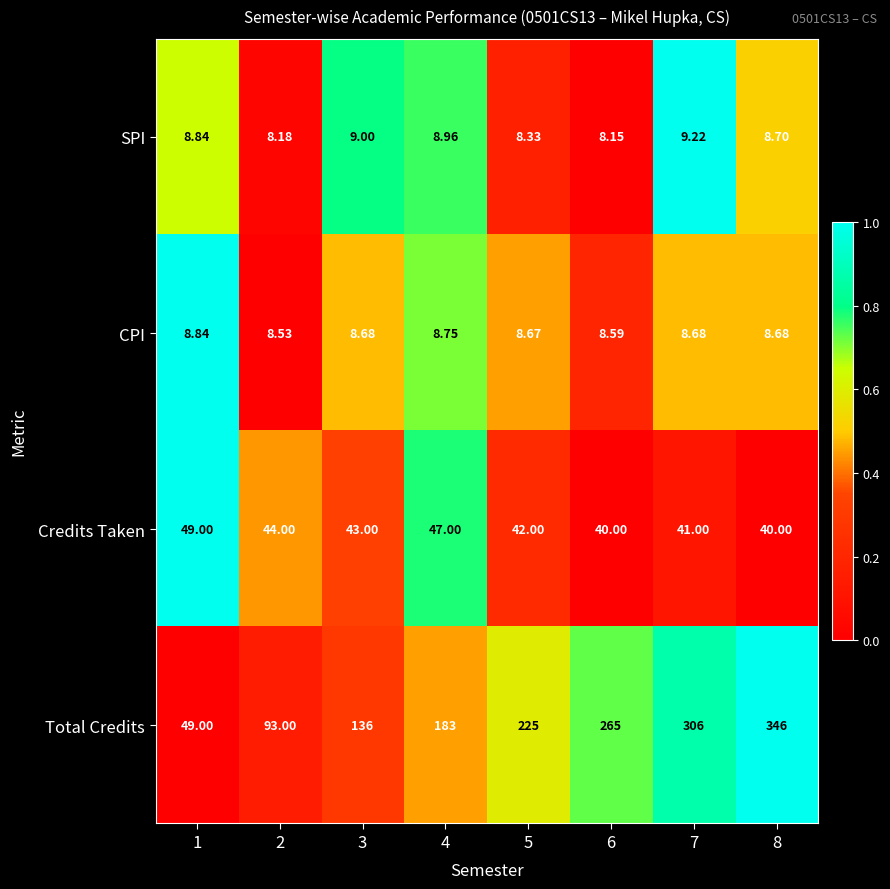

Which series has the largest total across all categories?

Total Credits